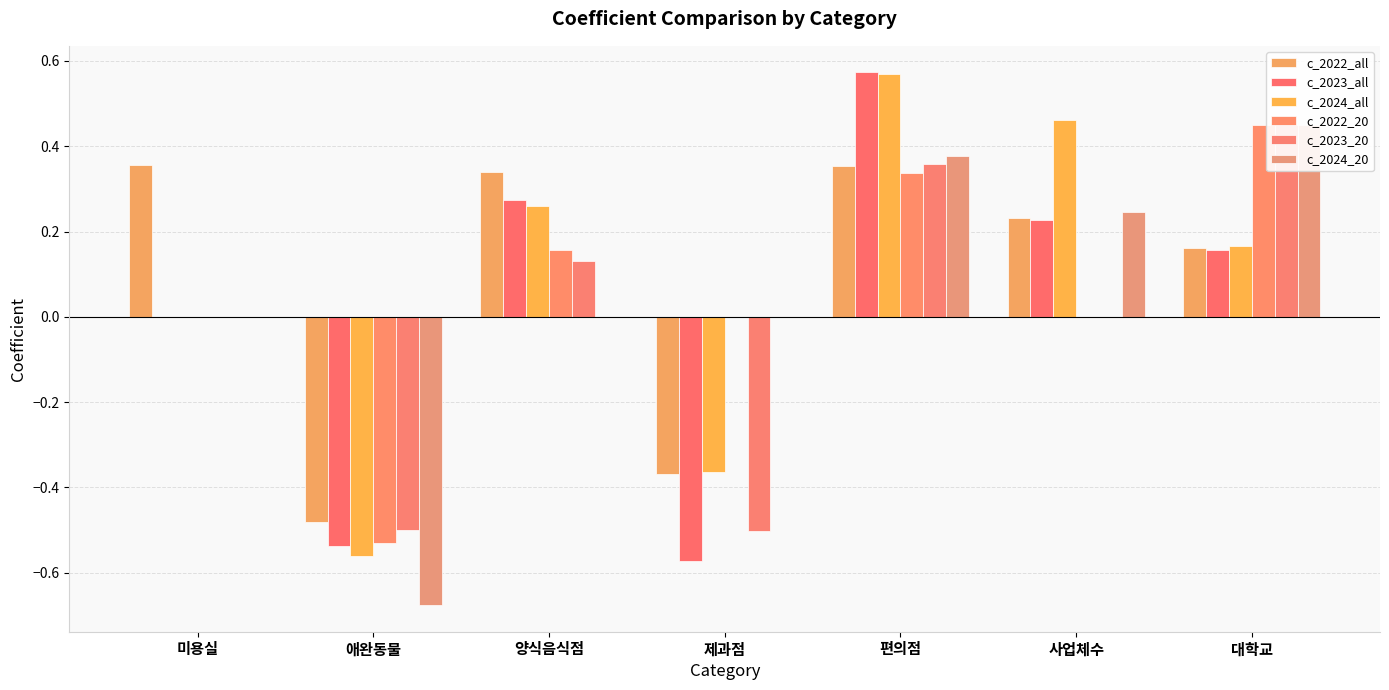

Rank the categories by c_2022_all value from highest to lowest.

미용실, 편의점, 양식음식점, 사업체수, 대학교, 제과점, 애완동물